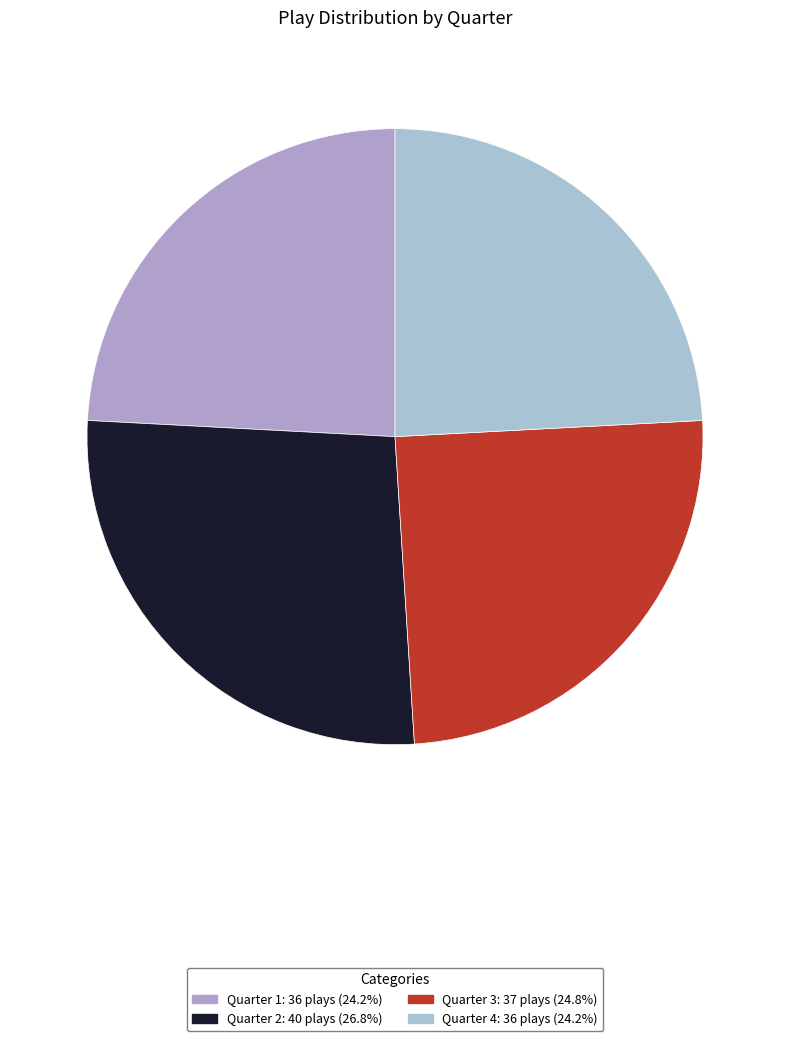

How many segments does this pie chart have?

4